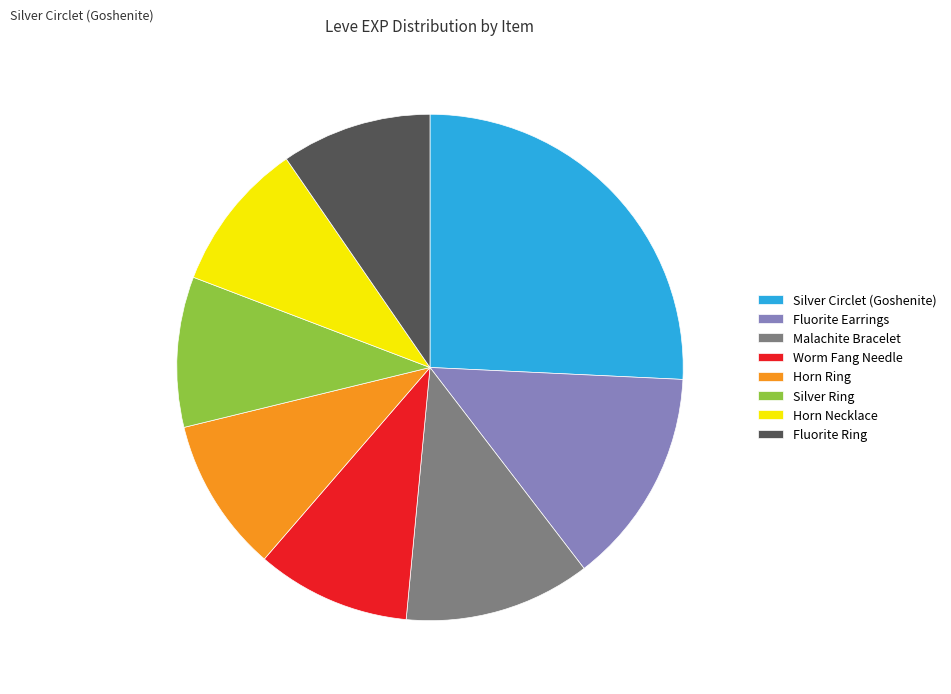

Combined, do Silver Circlet (Goshenite) and Worm Fang Needle account for over 50%?

No